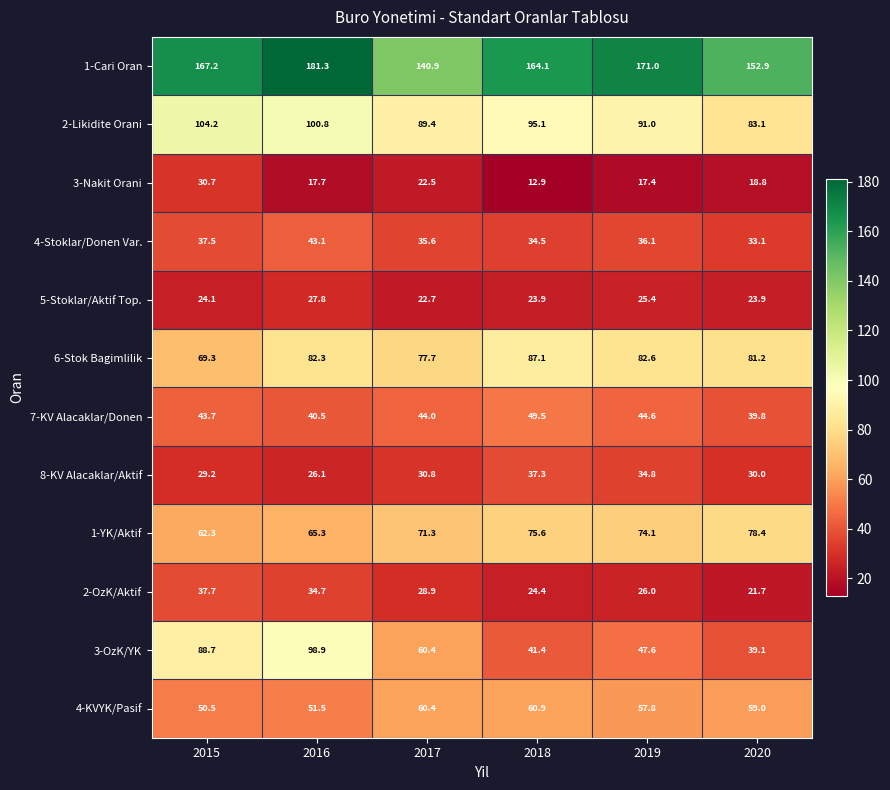

True or false: 6-Stok Bagimlilik has a value of 54.7 at 2019.

False